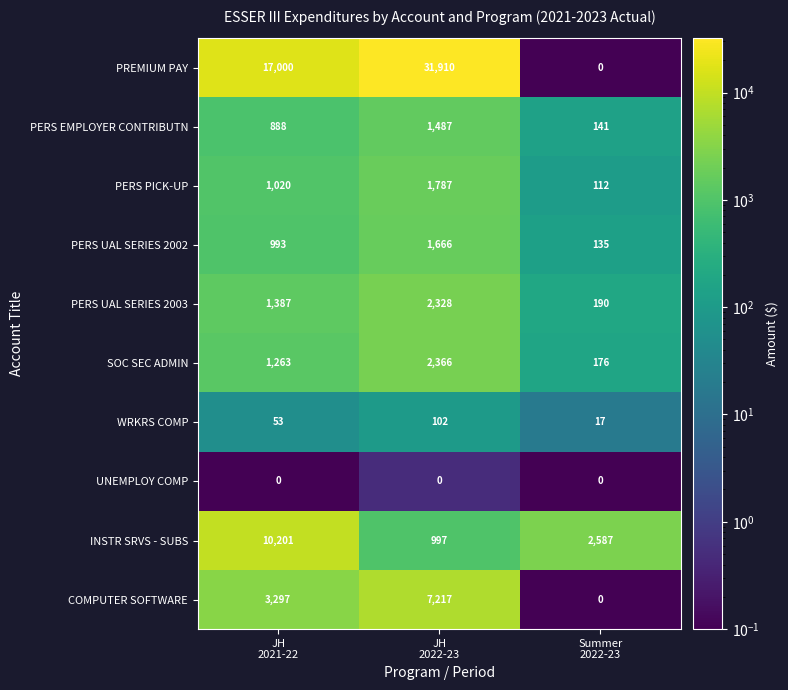

Reading left to right, list all the values displayed in this chart.

PREMIUM PAY: 17000	31910	0
PERS EMPLOYER CONTRIBUTN: 888	1487	141
PERS PICK-UP: 1020	1787	112
PERS UAL SERIES 2002: 993	1666	135
PERS UAL SERIES 2003: 1387	2328	190
SOC SEC ADMIN: 1263	2366	176
WRKRS COMP: 53	102	17
UNEMPLOY COMP: 0	0	0
INSTR SRVS - SUBS: 10201	997	2587
COMPUTER SOFTWARE: 3297	7217	0